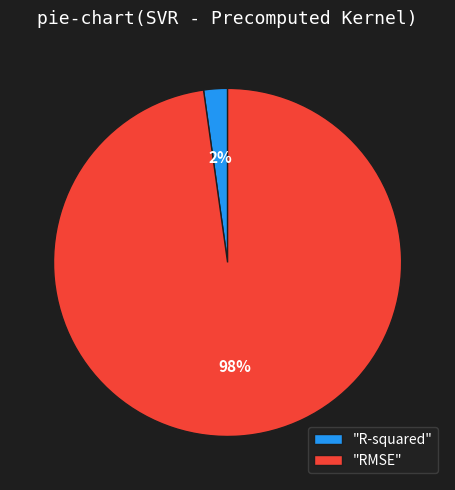

What percentage is the "RMSE" slice, to the nearest percent?

98%